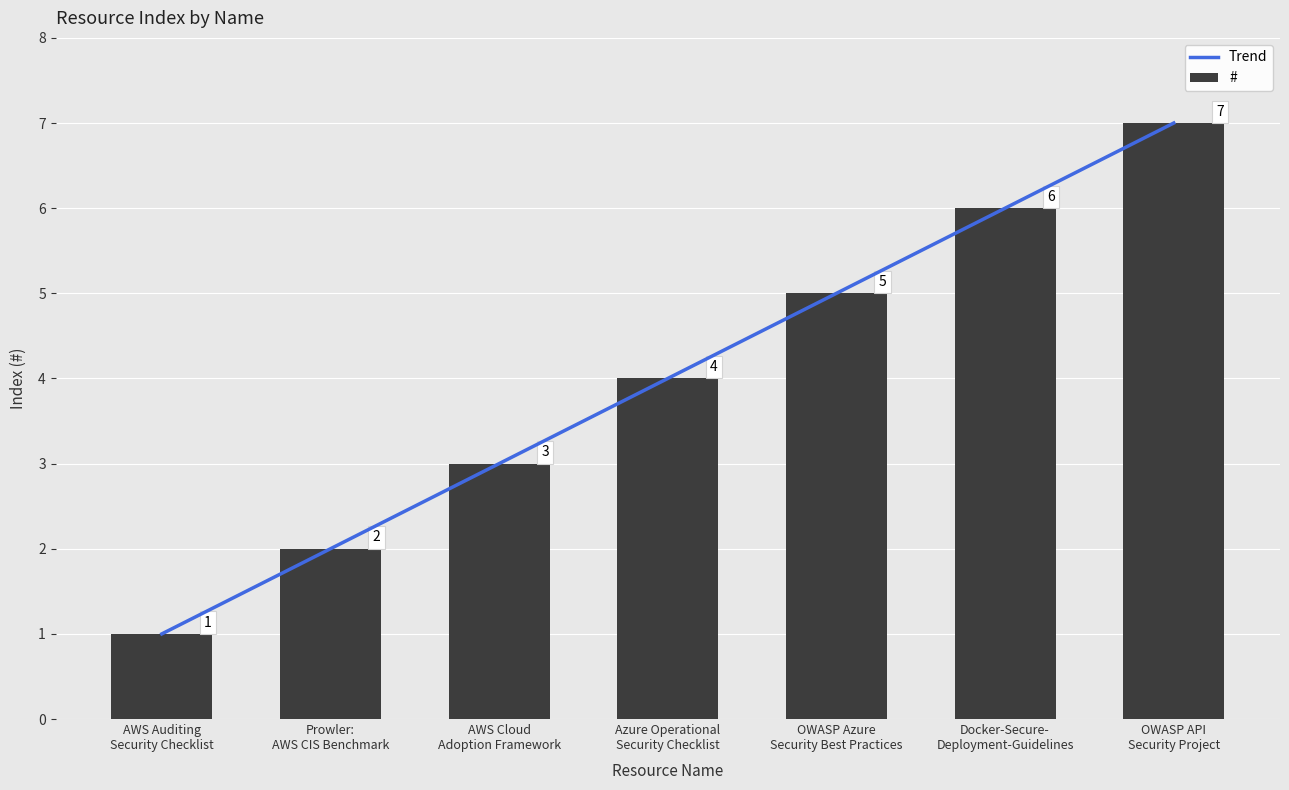

How many values are between 2 and 6?

5